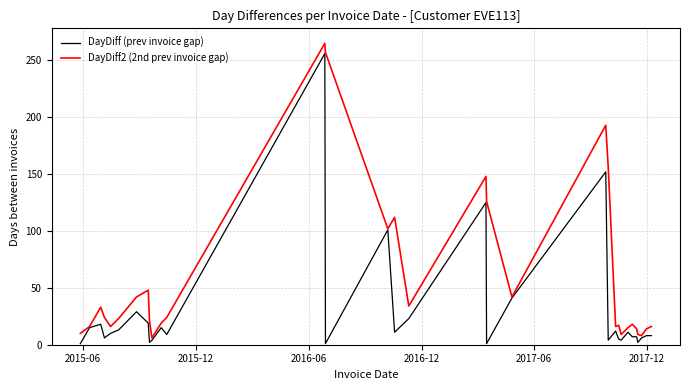

Rank the series by their average value, from highest to lowest.

DayDiff2 (2nd prev invoice gap), DayDiff (prev invoice gap)